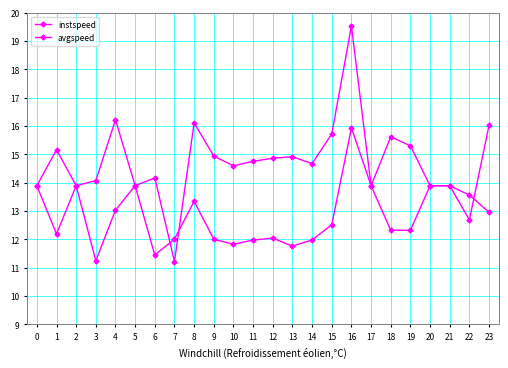

At 17, list the series in order from largest to smallest.

instspeed, avgspeed